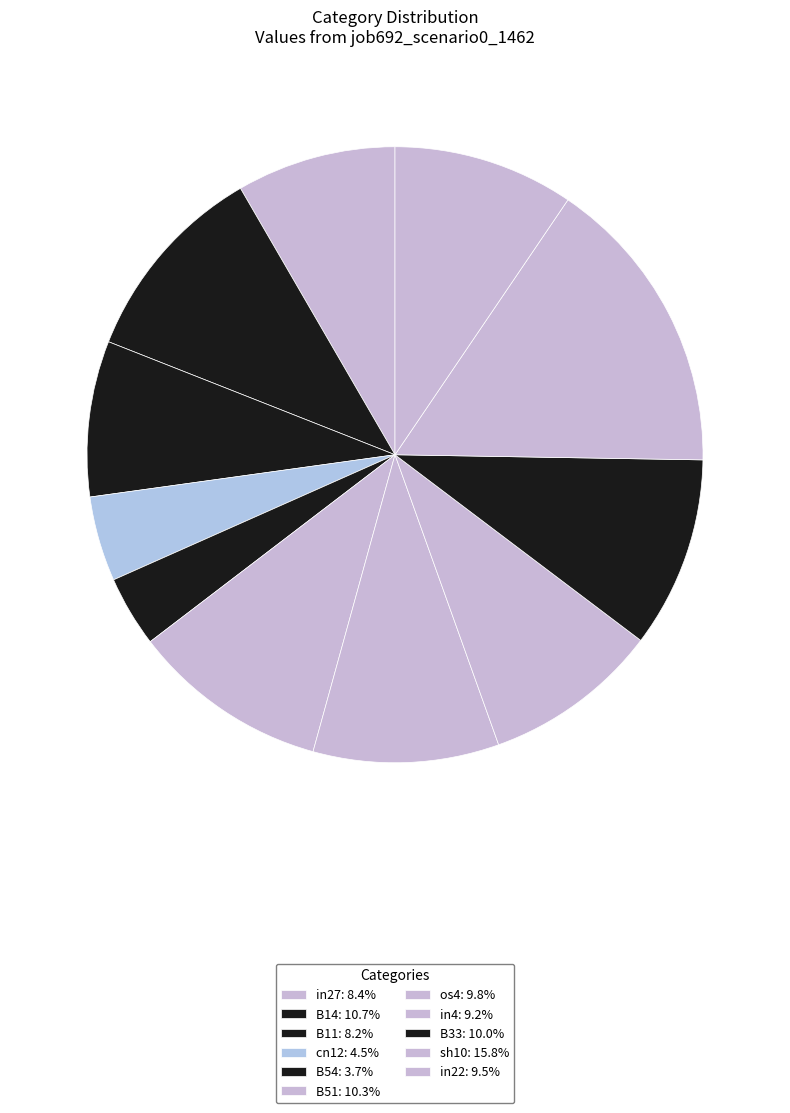

What is the largest slice in the pie chart?

sh10